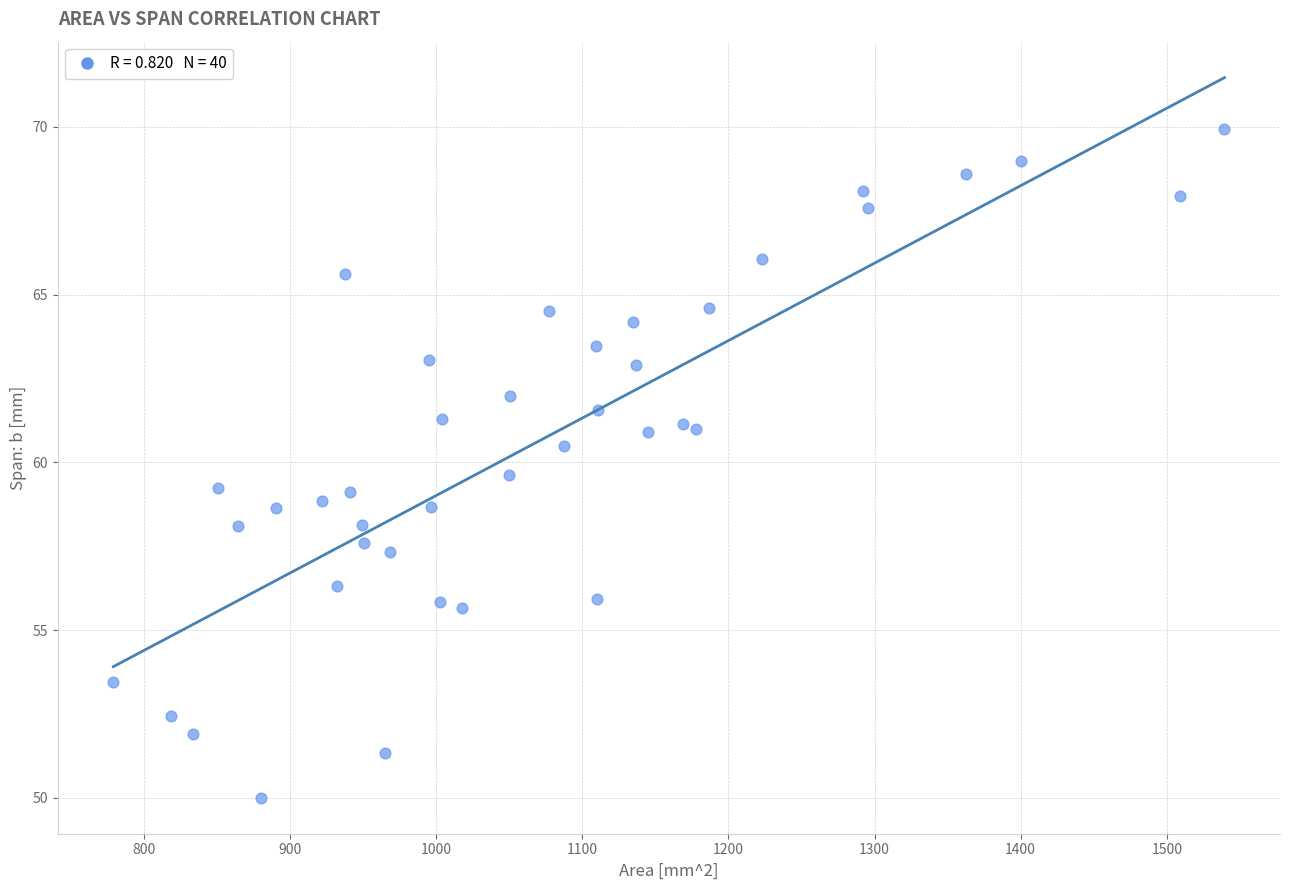

What is the range of X values (max minus min)?

760.5